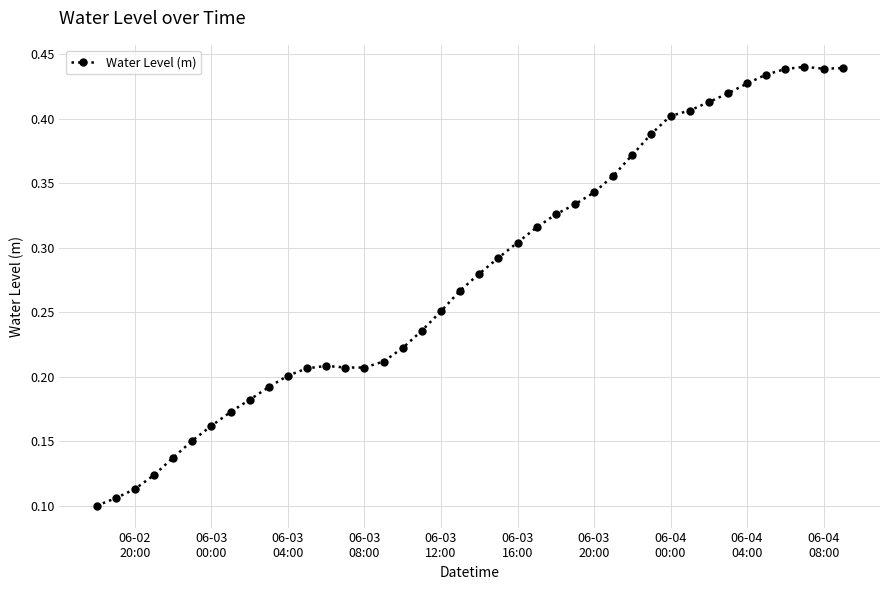

Count the values in the range 0 to 1.

40